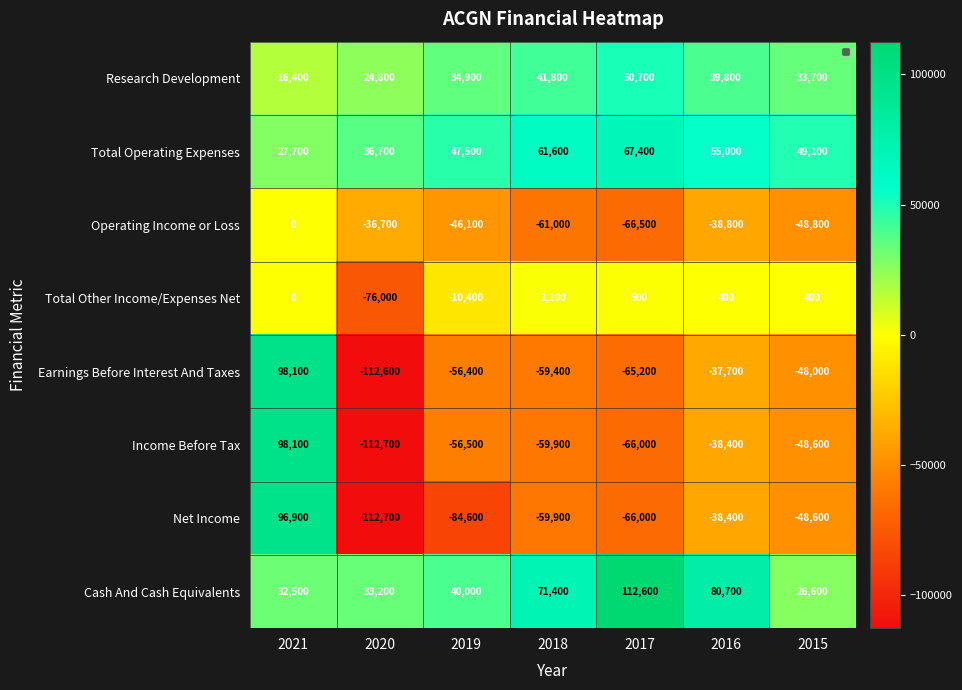

Count the number of data series in this chart.

8